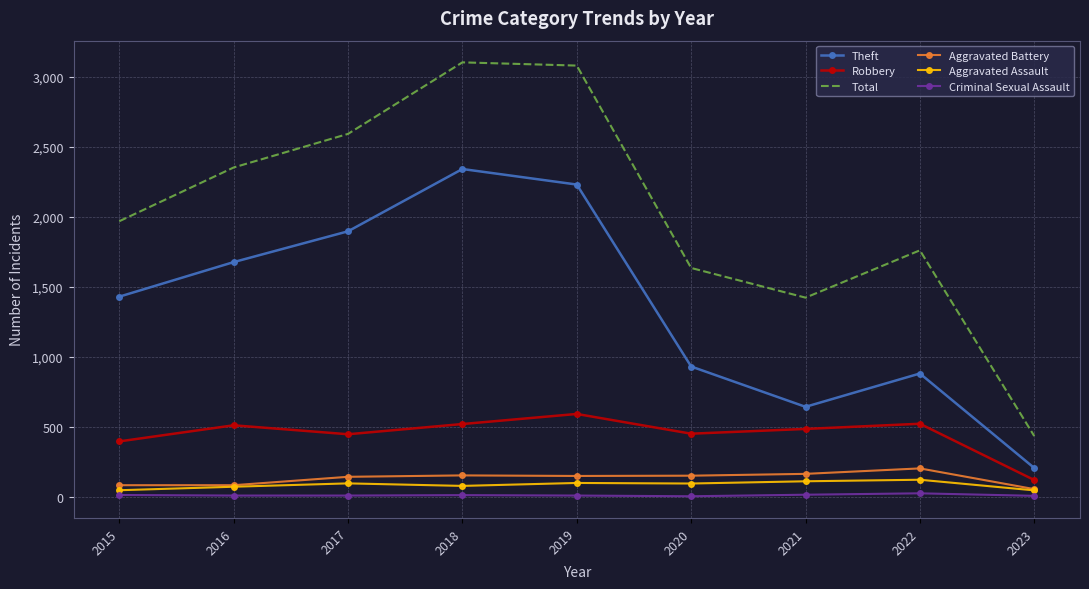

Where is Robbery nearest to the value 355?

2015